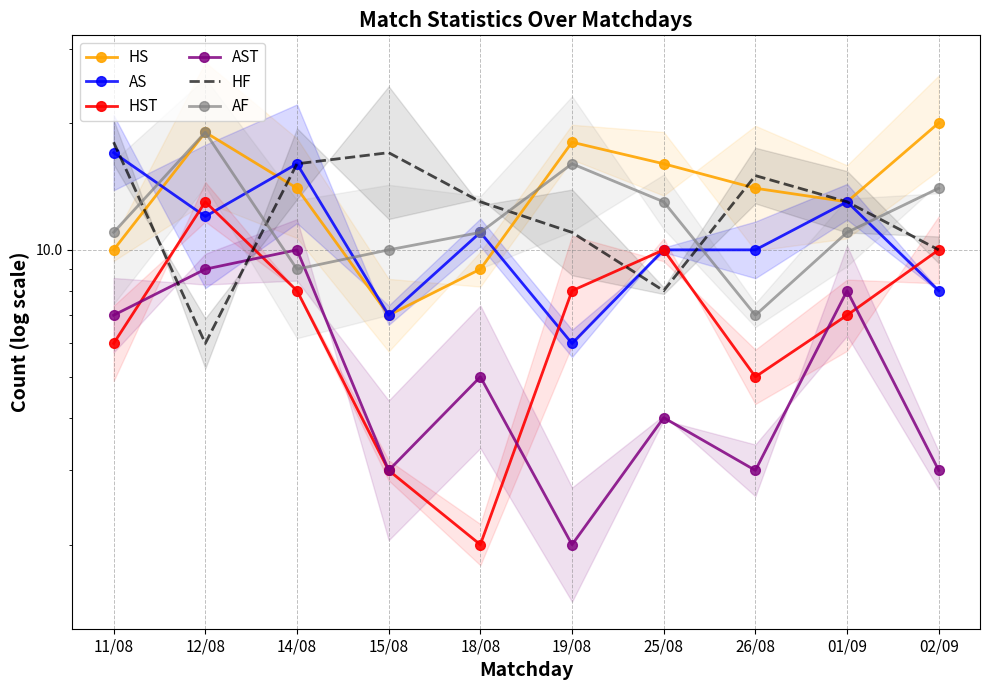

List the labels in order of HF value, smallest first.

12/08, 25/08, 02/09, 19/08, 18/08, 01/09, 26/08, 14/08, 15/08, 11/08